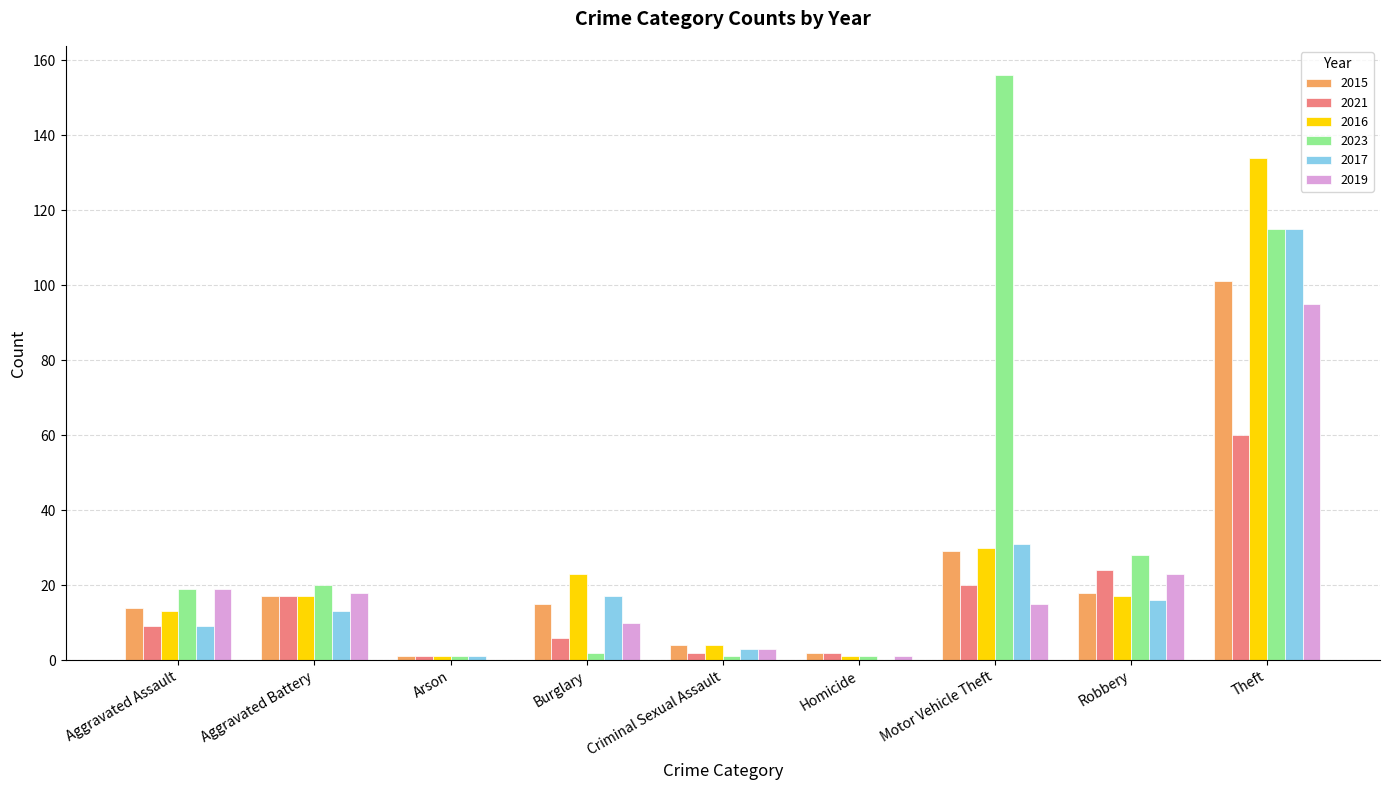

How many groups of bars are there?

9